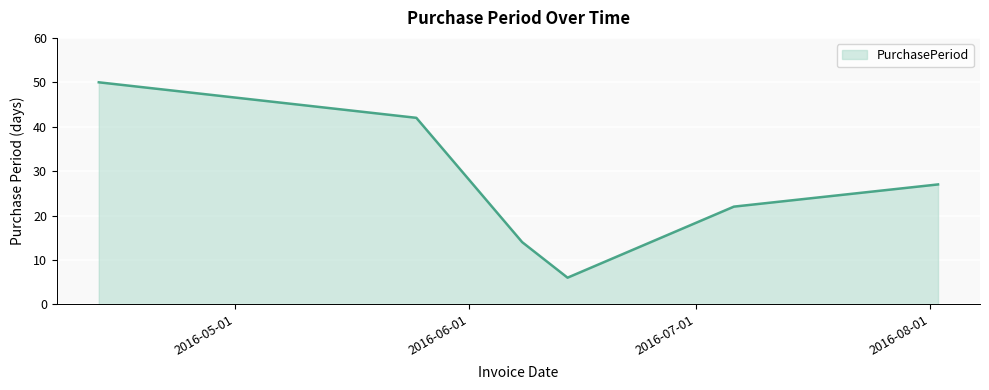

What is the difference between the maximum and second lowest values?

36